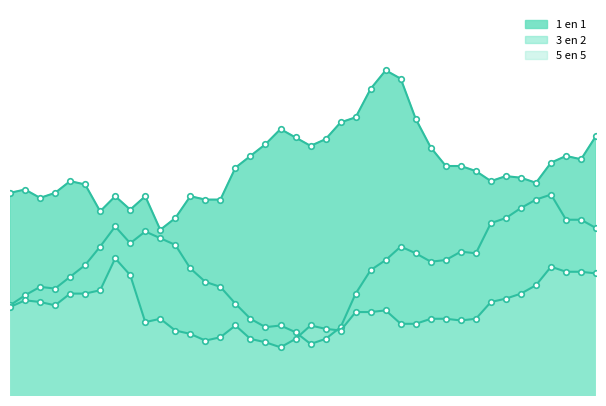

True or false: 3 en 2 and 1 en 1 cross at least once.

False